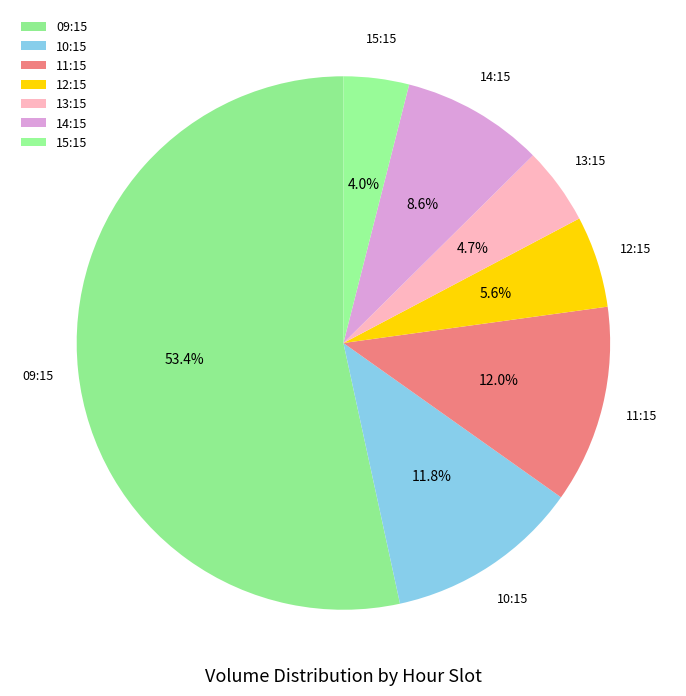

Count the number of slices in the pie.

7